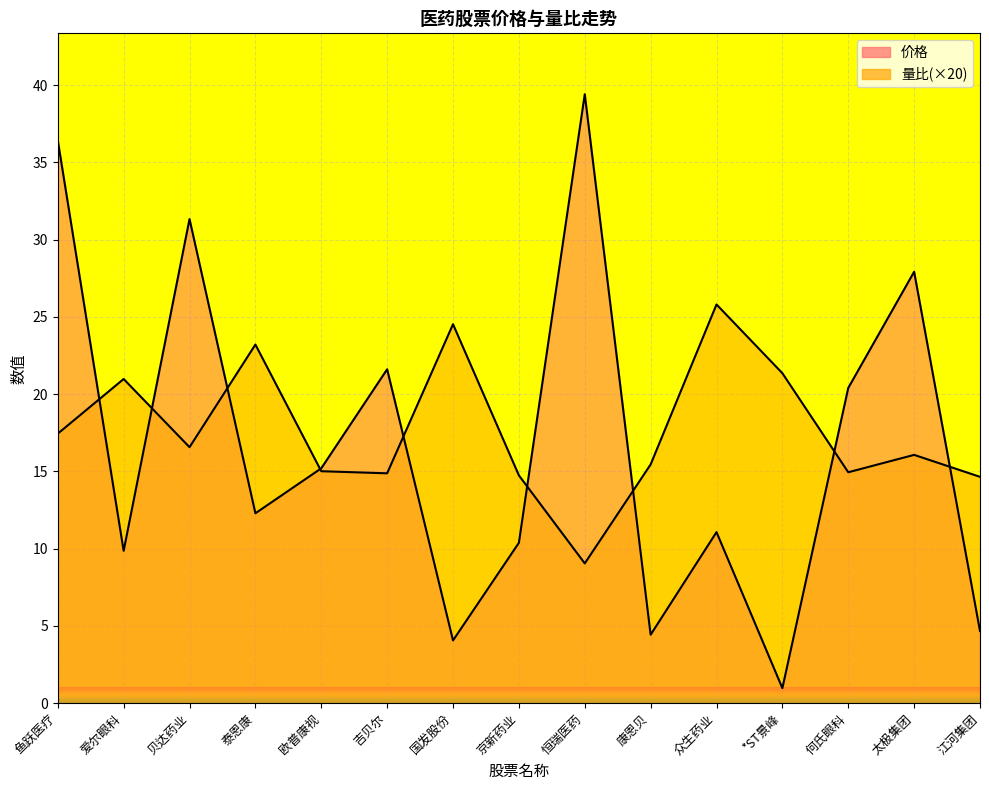

How many intersections are there between 价格 and 量比?

9